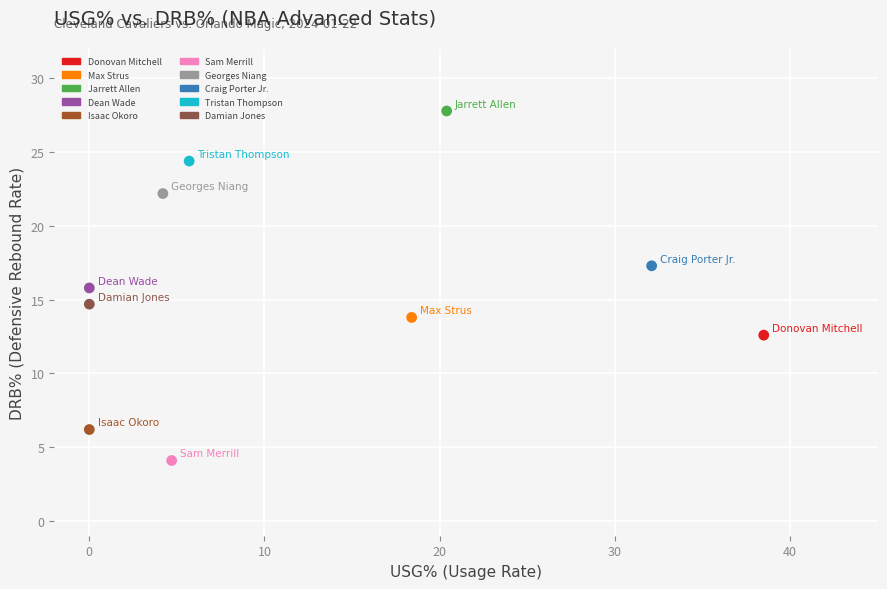

Which series reaches the maximum Y coordinate?

Jarrett Allen